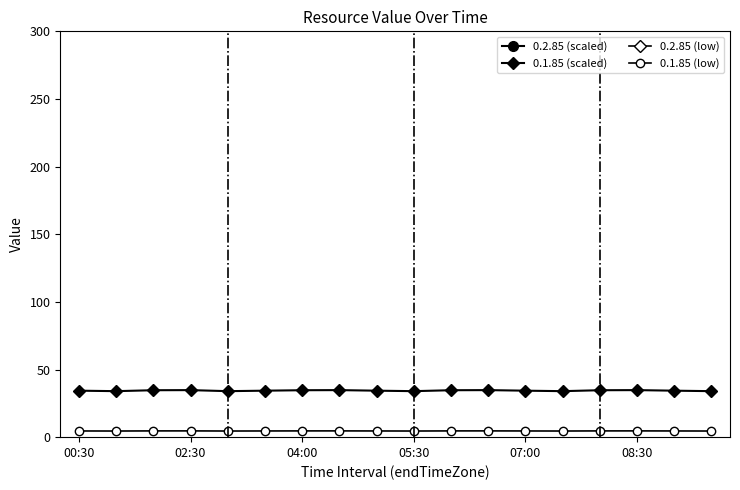

At 13, list the series in order from smallest to largest.

0.1.85 (low), 0.1.85 (scaled), 0.2.85 (low), 0.2.85 (scaled)